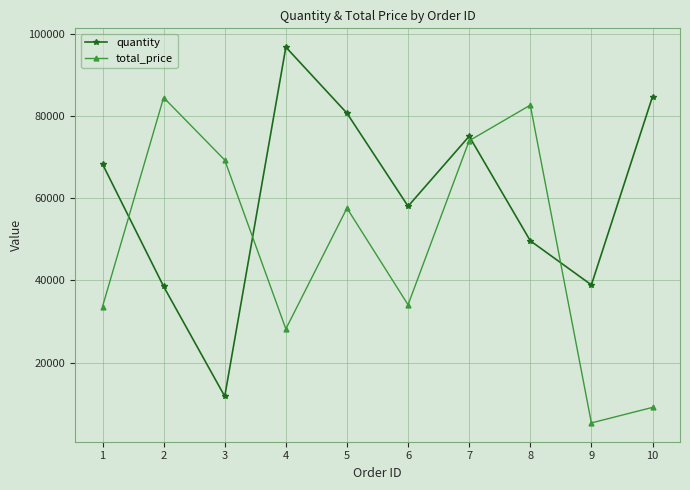

What is the difference between the maximum and minimum values in the total_price series?

79139